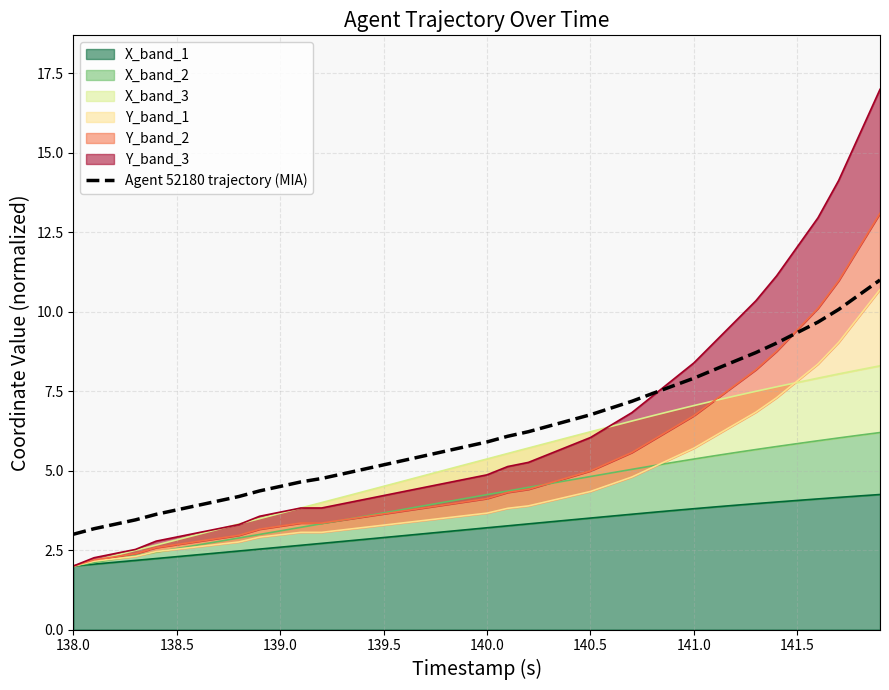

True or false: there are more than 2 points higher than both neighbors.

False